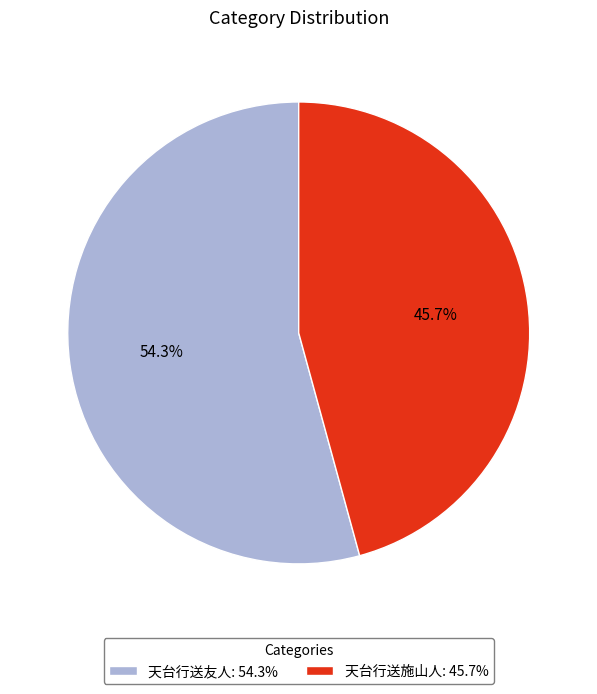

What percentage is the 天台行送友人 slice, to the nearest percent?

54%